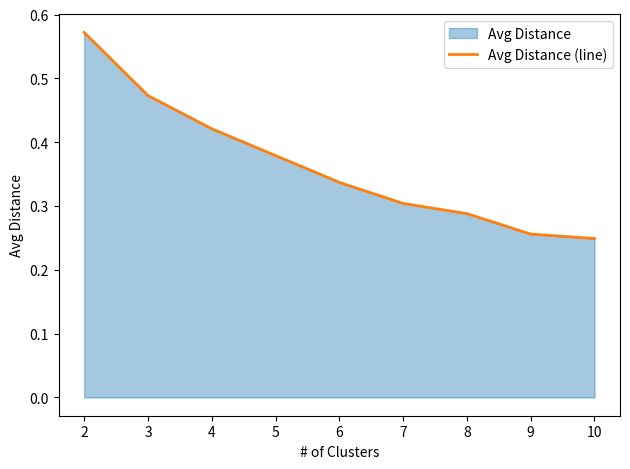

Which has a higher value, 7 or 9?

7